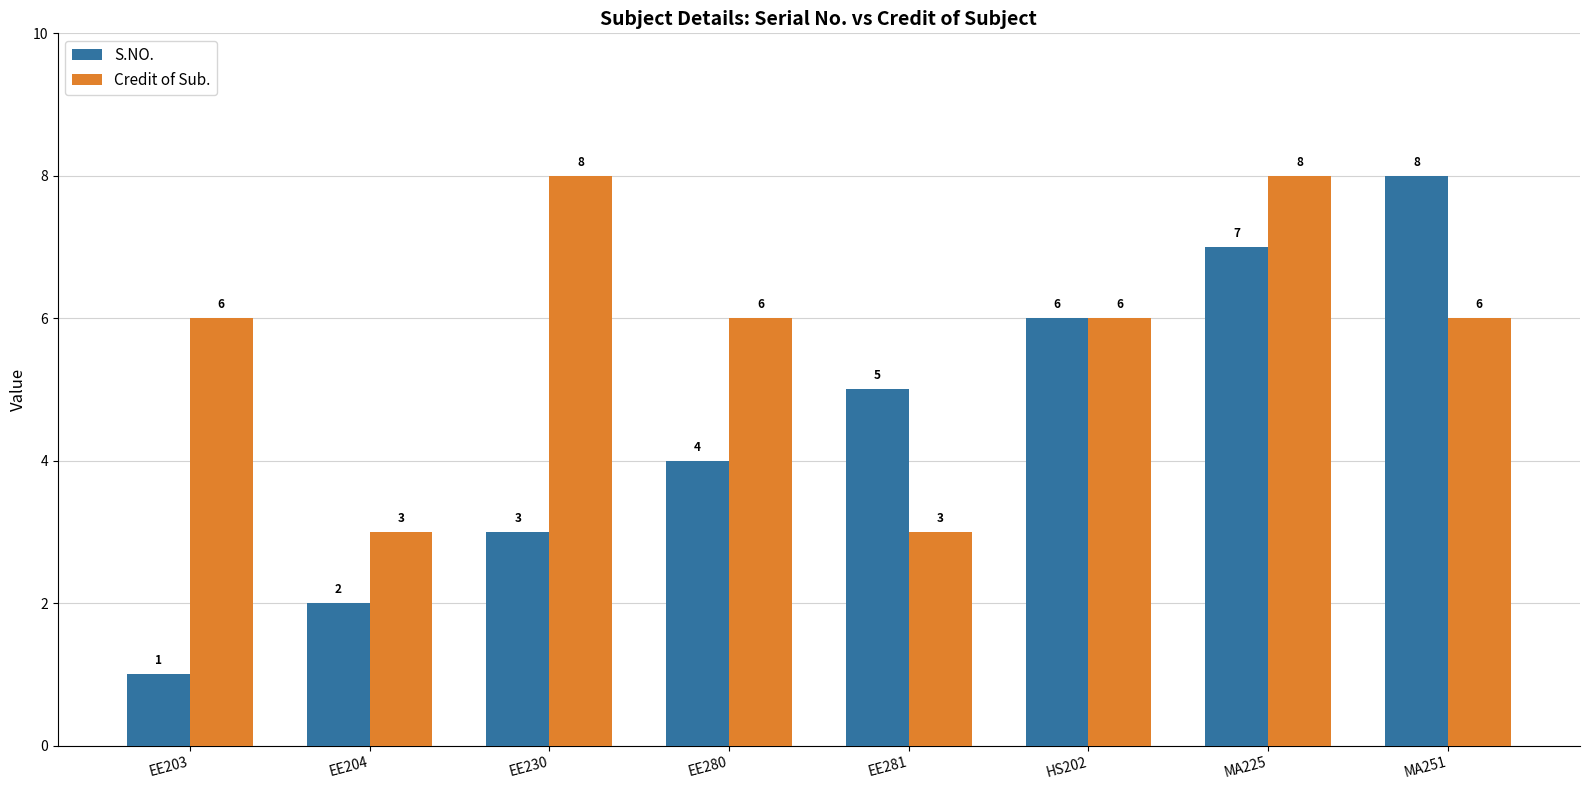

What is the label of the 7th bar from the right?

EE204